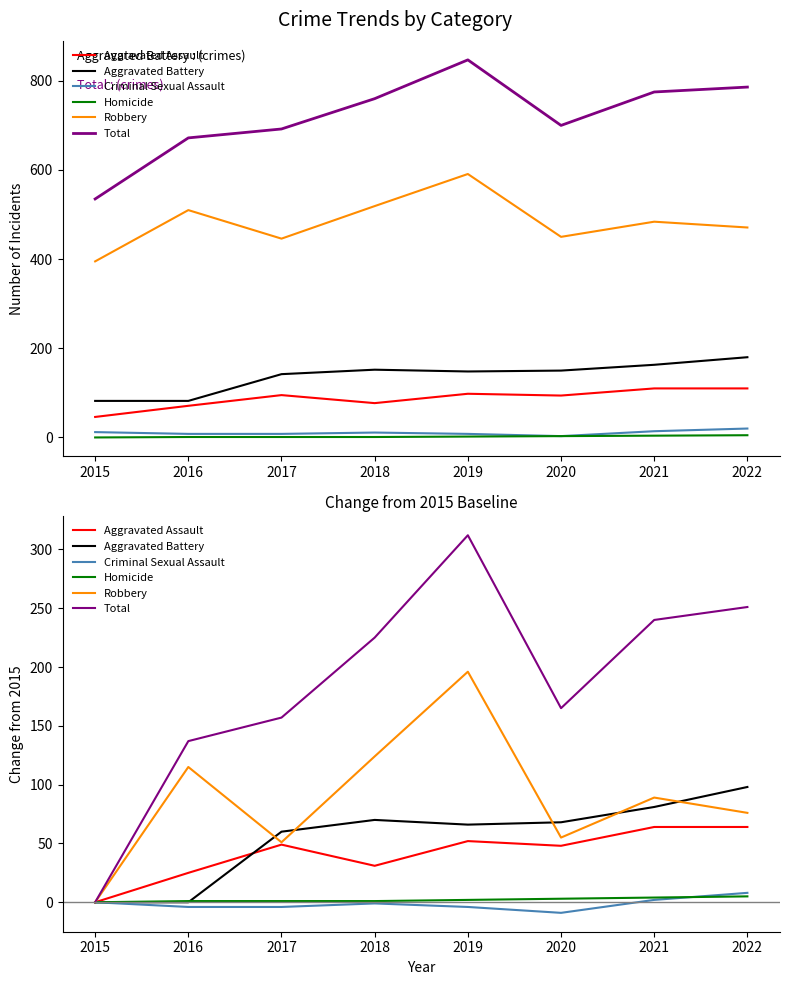

At how many categories does at least one series exceed 103?

7